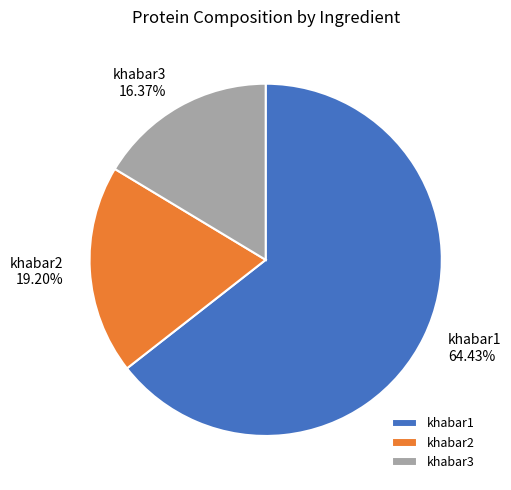

How many slices are in this pie chart?

3